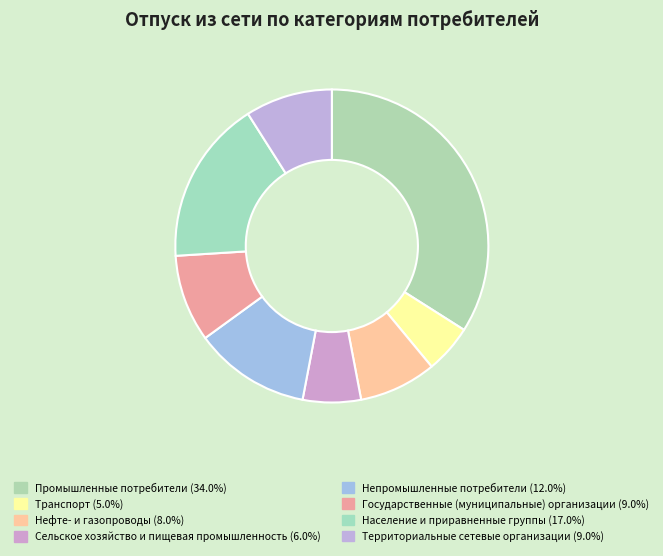

Combined, do Территориальные сетевые организации and Население и приравненные группы account for over 50%?

No